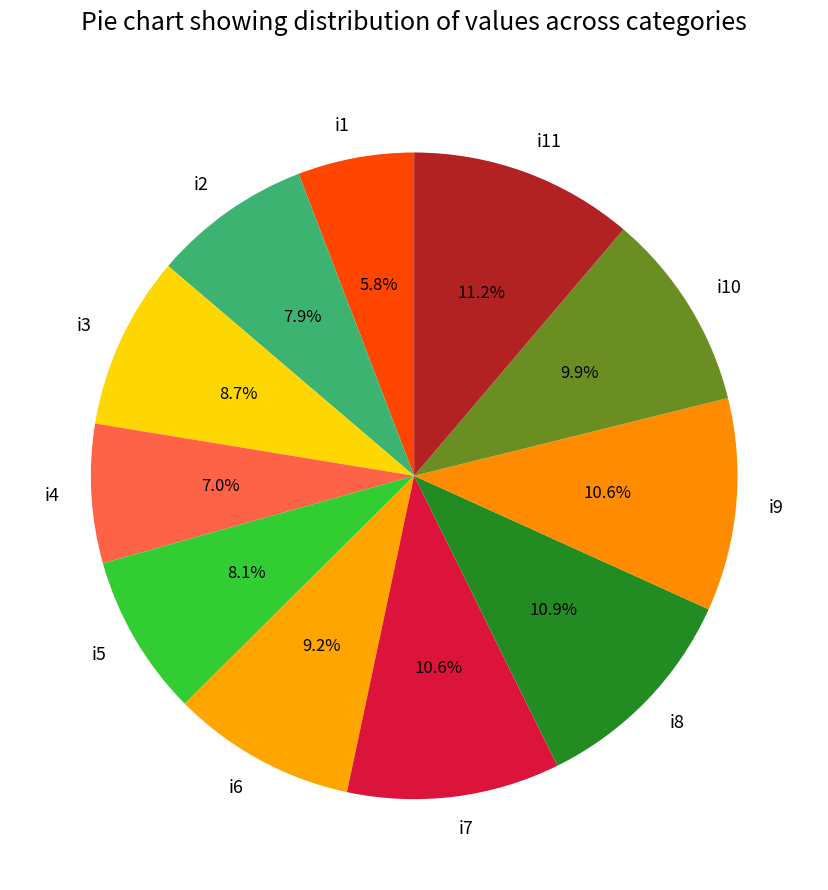

How much of the chart is everything except i5?

91.9%